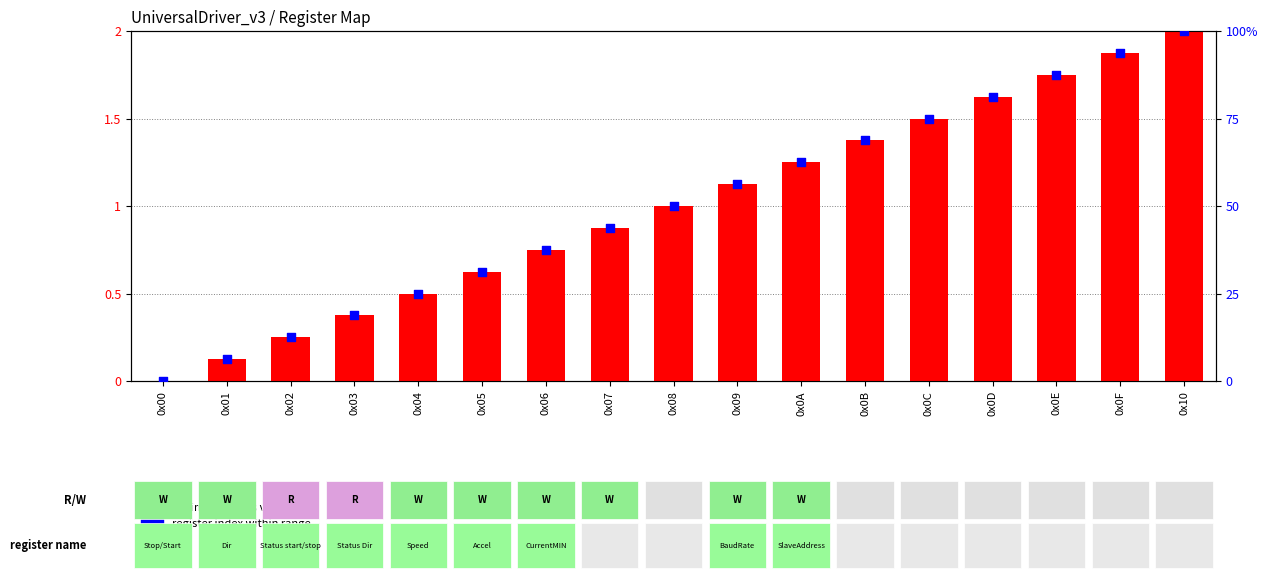

Which series has the largest total across all categories?

register index %